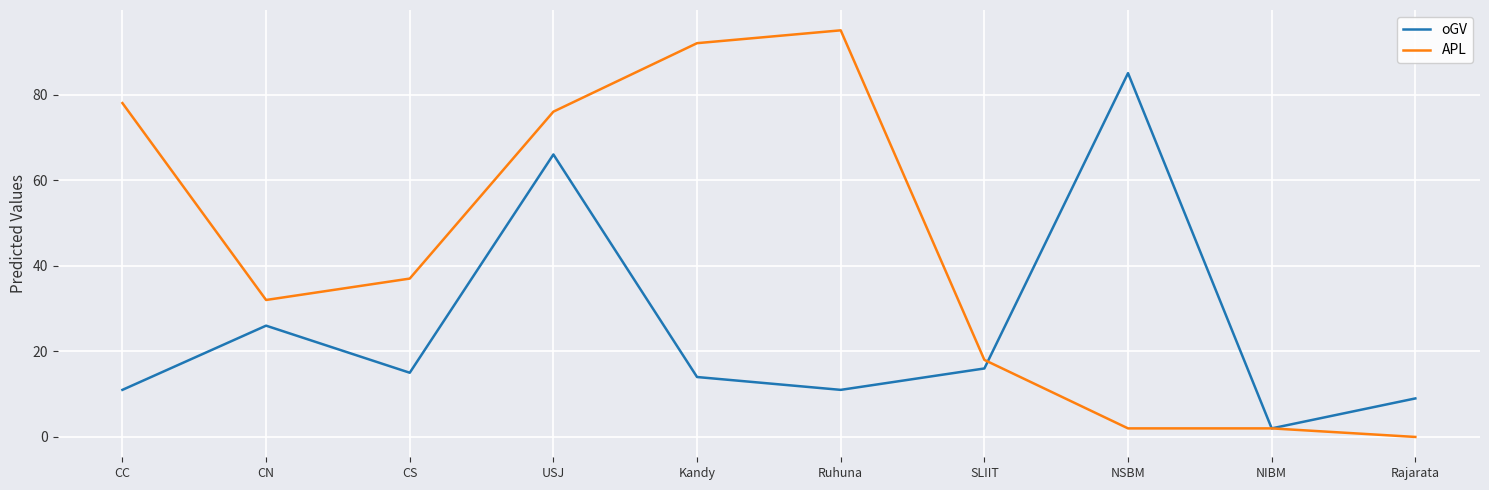

Which series has the largest range (max minus min)?

APL